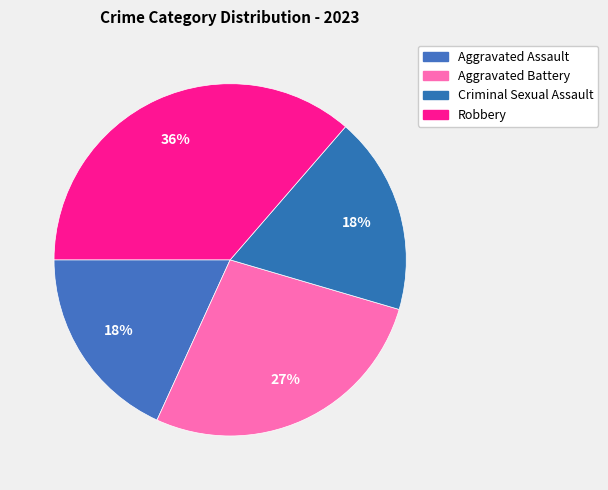

Rank the categories by value from lowest to highest.

Aggravated Assault, Criminal Sexual Assault, Aggravated Battery, Robbery